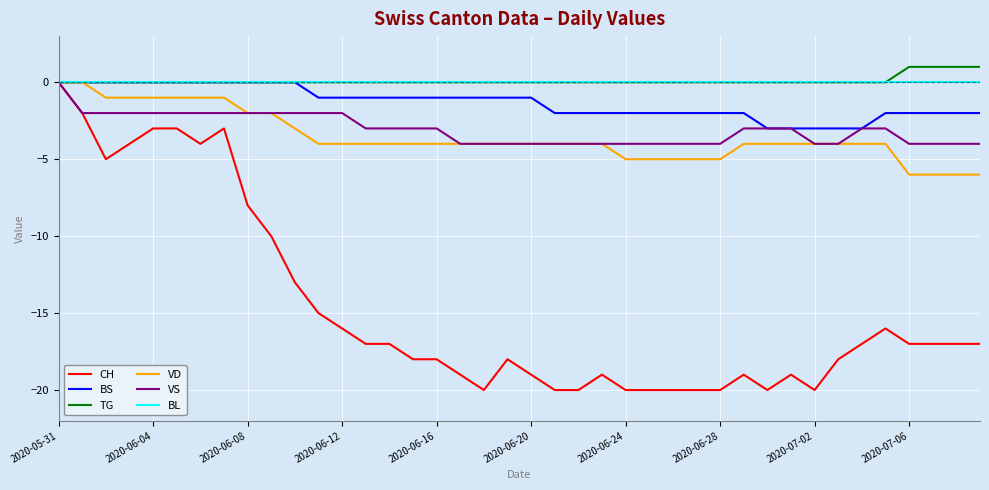

What is the minimum value for CH?

-20